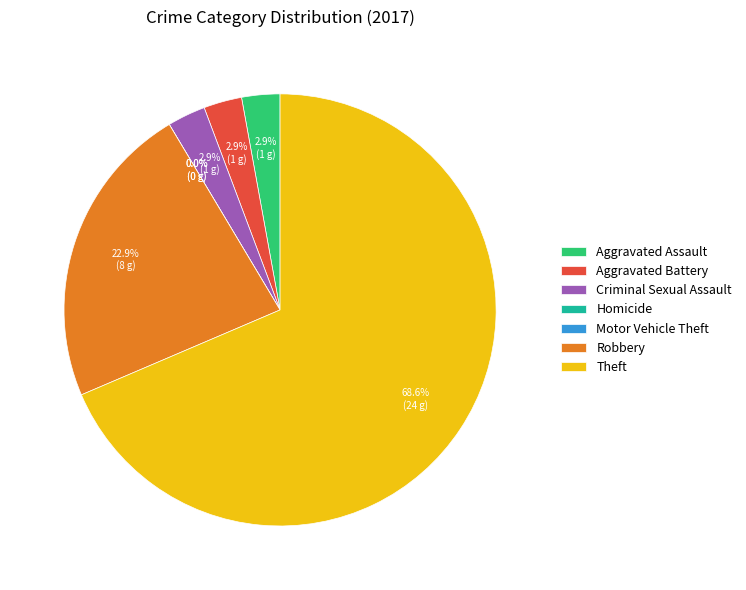

Is there a majority slice in this chart?

Yes